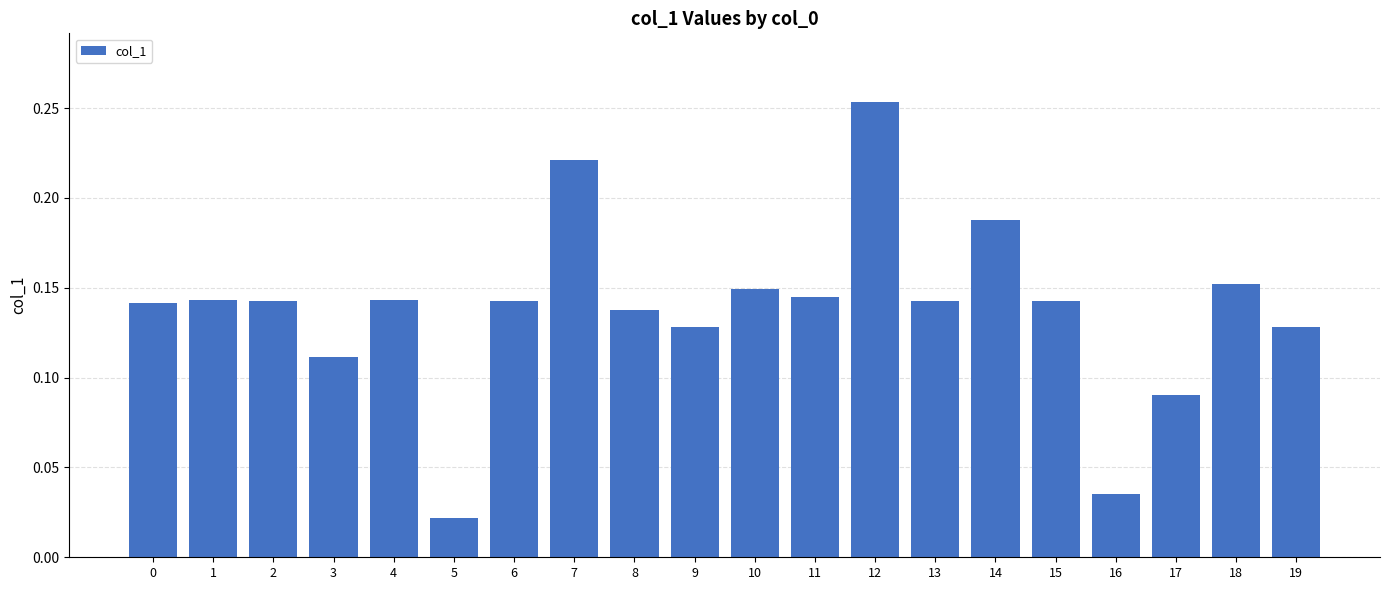

What is the sum of all values?

2.8